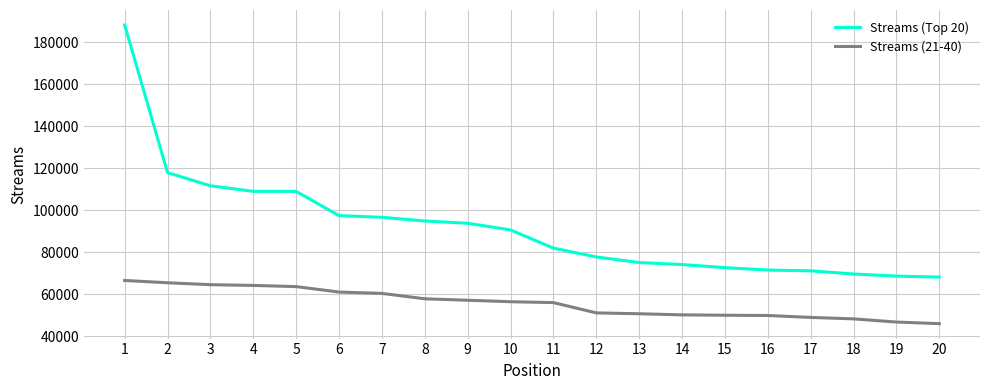

True or false: Streams (Top 20) has a value of 26718 at 17.

False